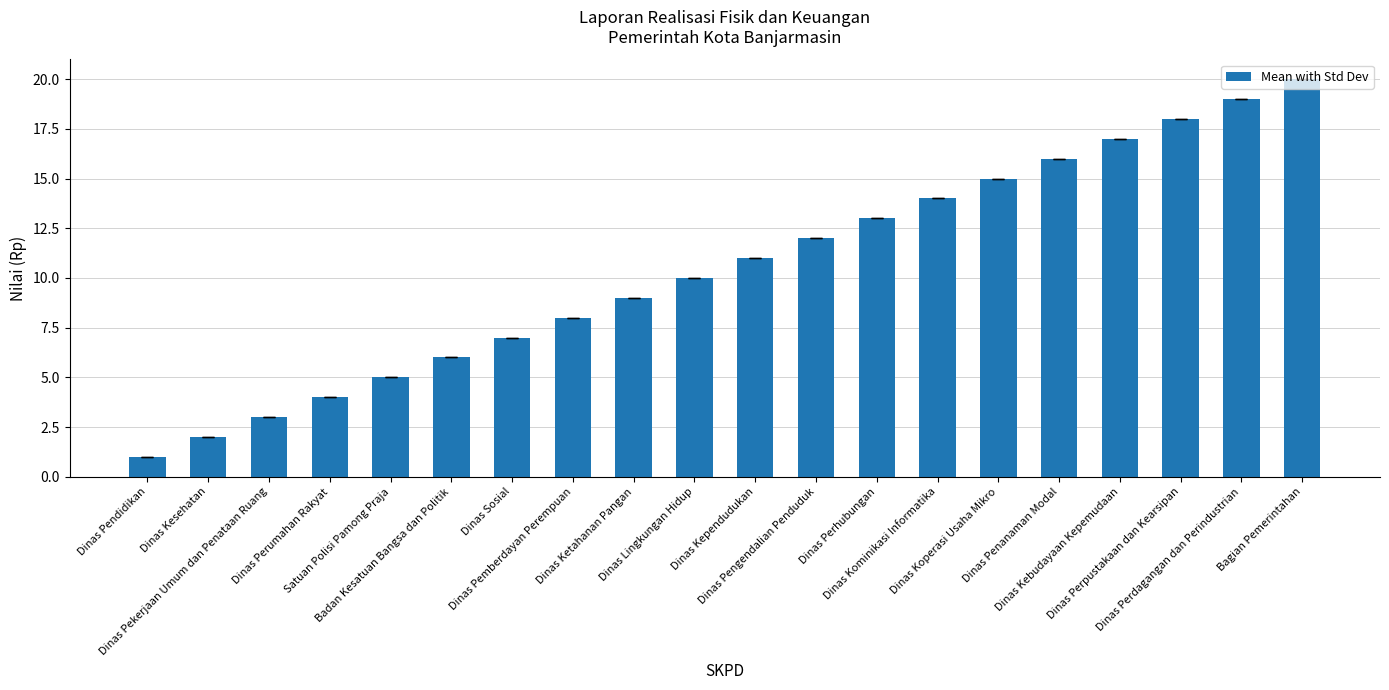

What is the greatest value displayed?

20